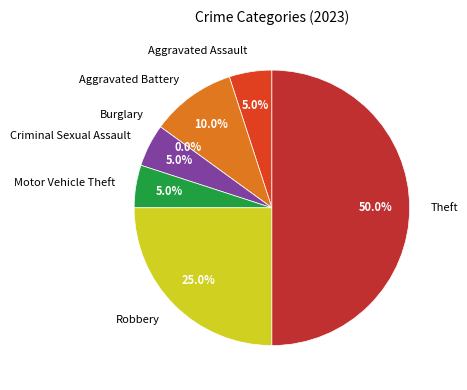

Which slice is the smallest?

Burglary